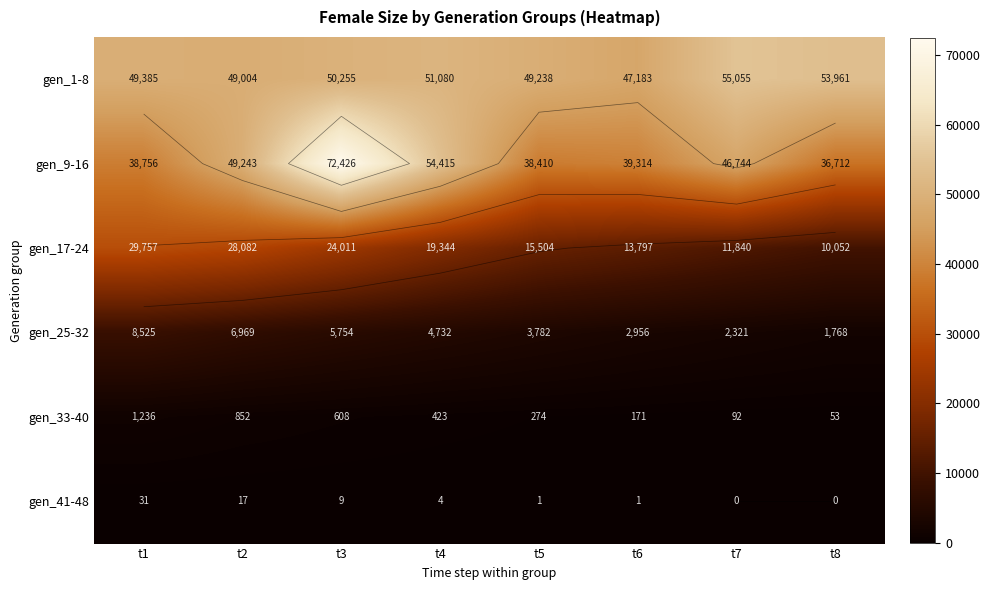

Which series has the widest spread of values?

gen_9-16